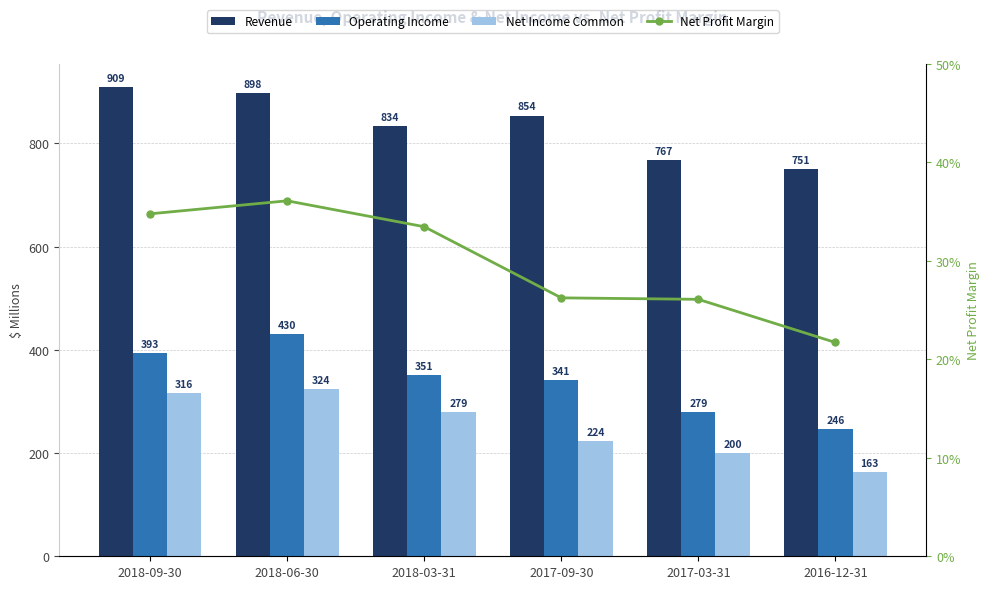

What position from the right is 2017-03-31?

2